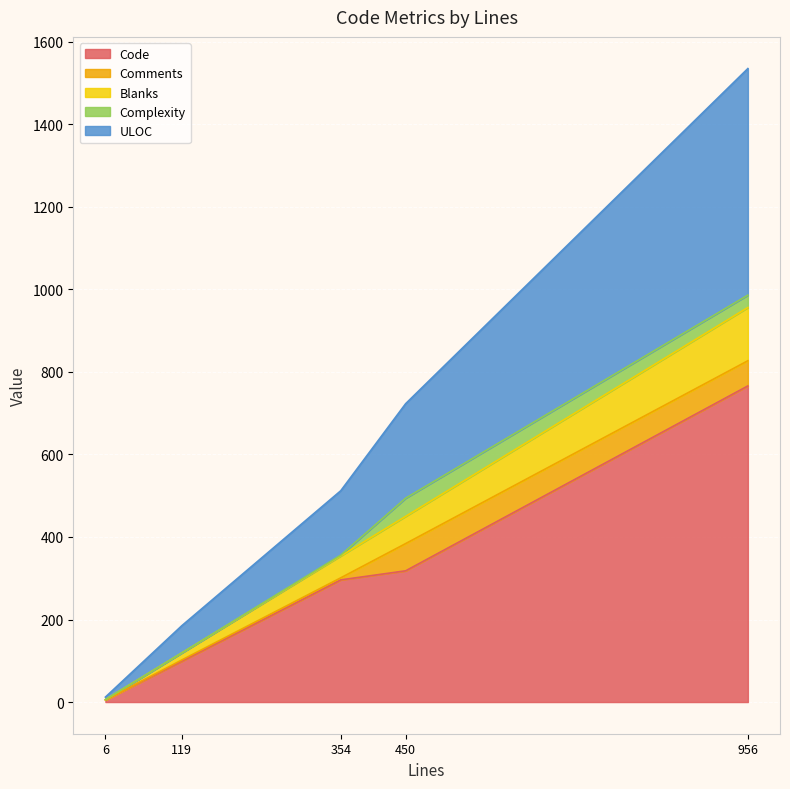

True or false: Comments and ULOC cross at least once.

False